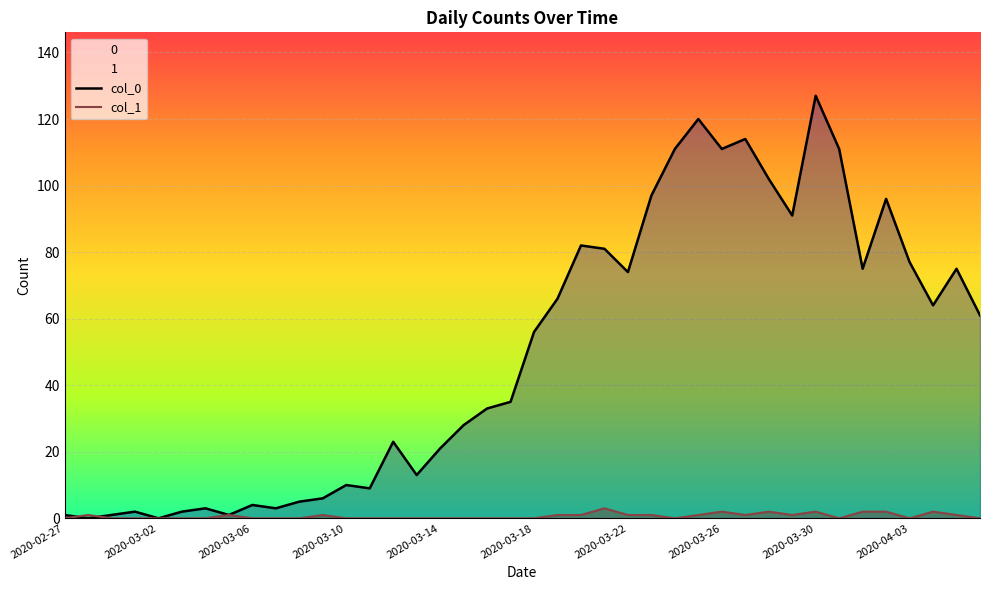

How many lines are shown in the chart?

2